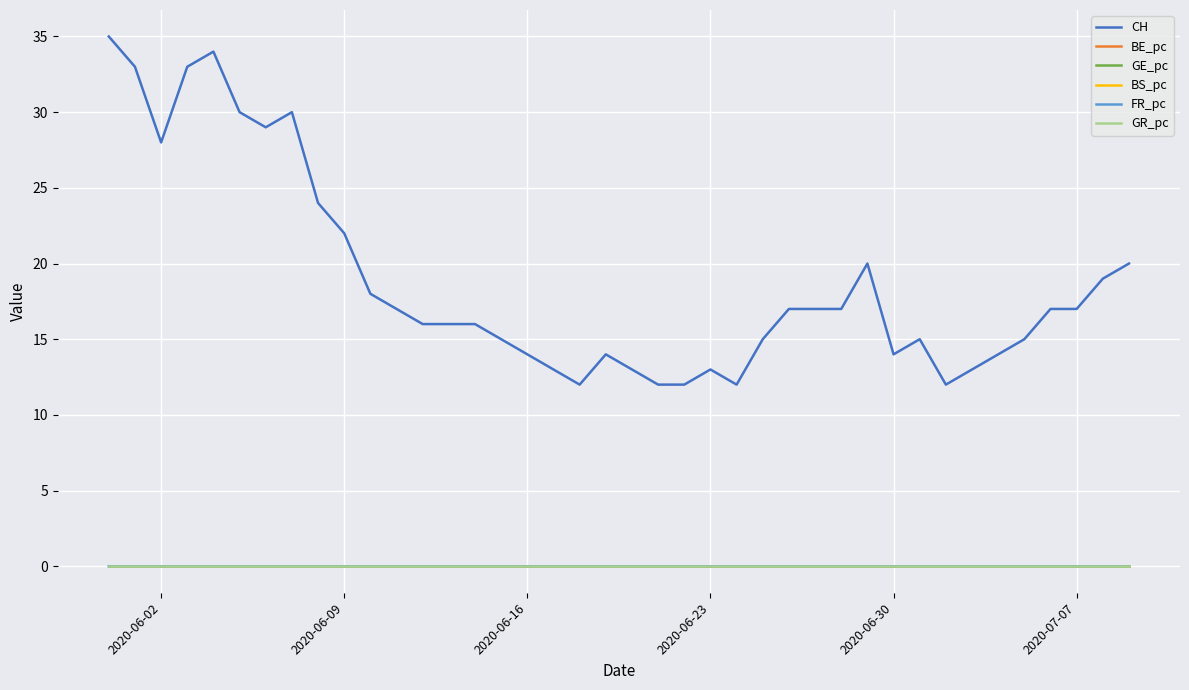

Which series has the widest spread of values?

CH